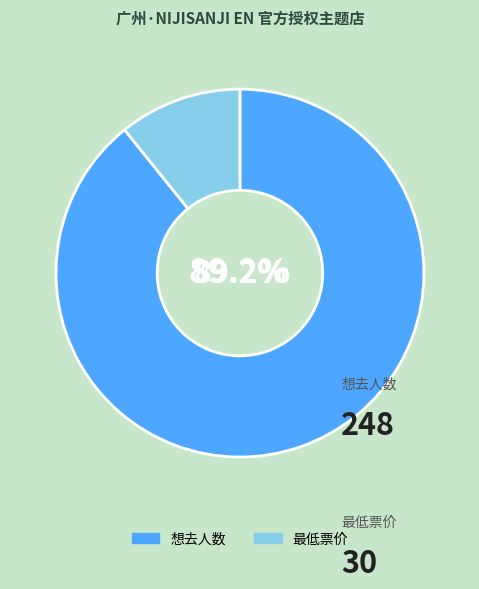

How much of the chart is everything except 想去人数?

10.8%